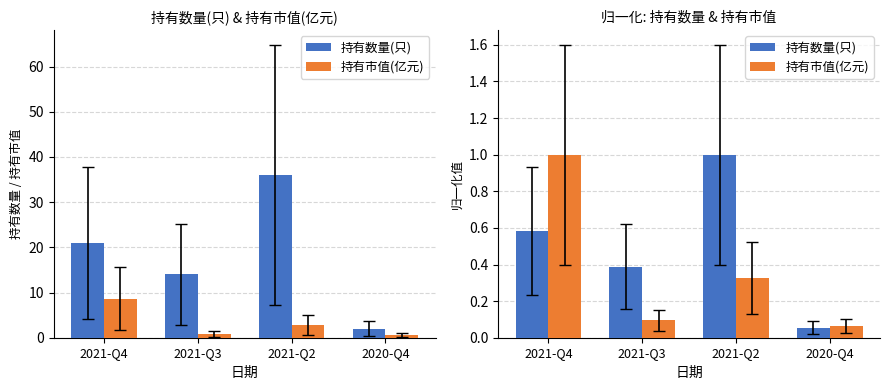

What is the lowest value of the 持有市值(亿元) series?

0.1